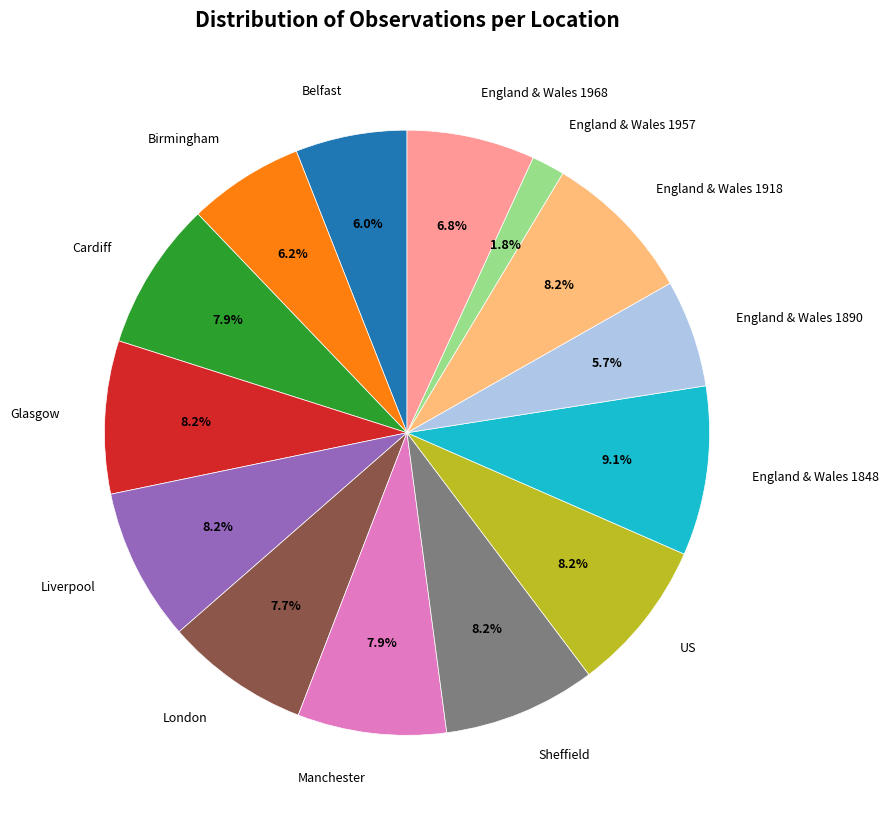

To the nearest percent, what portion does England & Wales 1890 represent?

6%